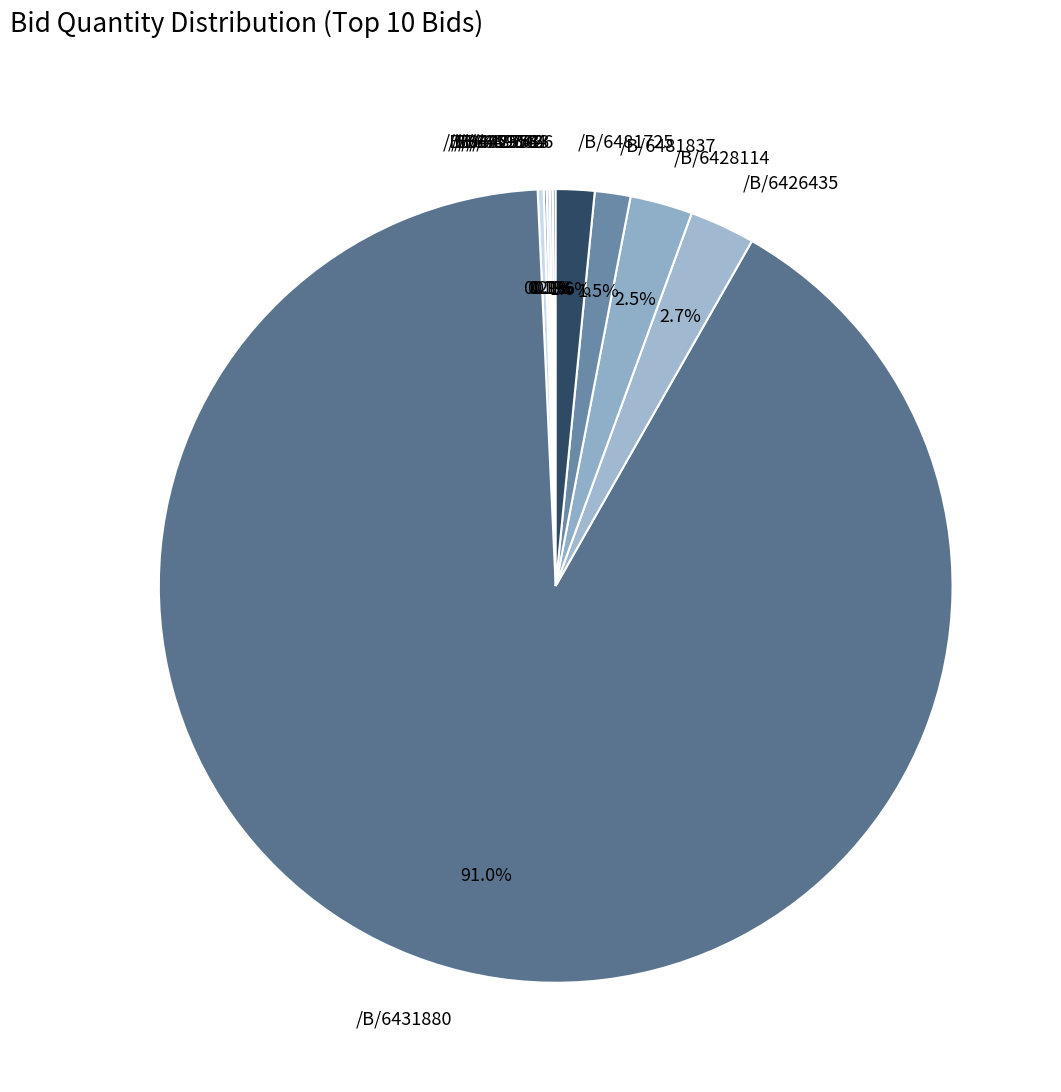

Combined, what portion of the pie is /B/6426435 and /B/6428114?

5.2%